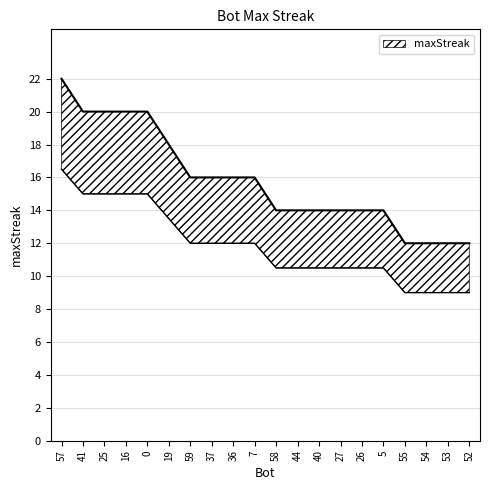

What is the change in value from 59 to 26?

-2